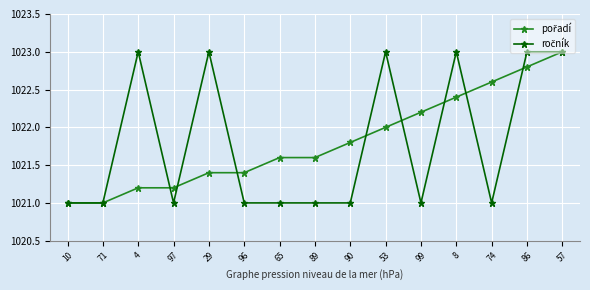

What is the total value across all series at 4?

2044.2